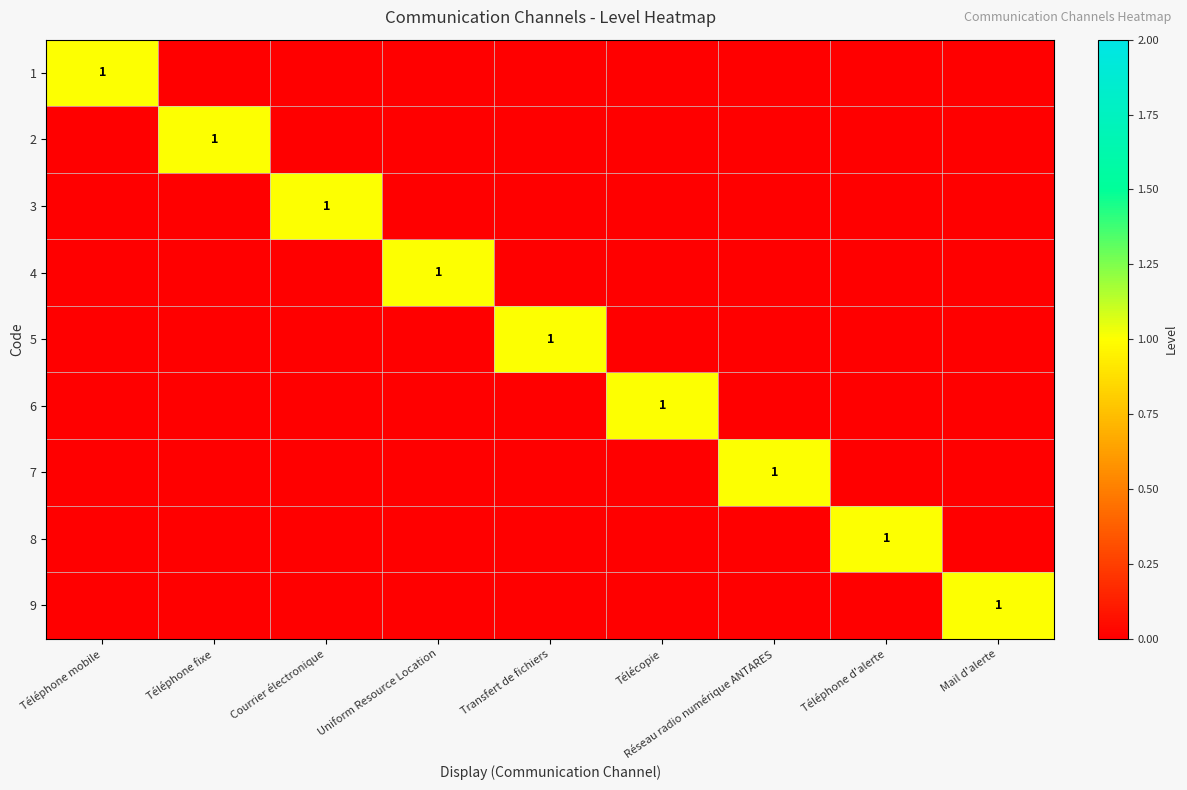

Count the number of data series in this chart.

9